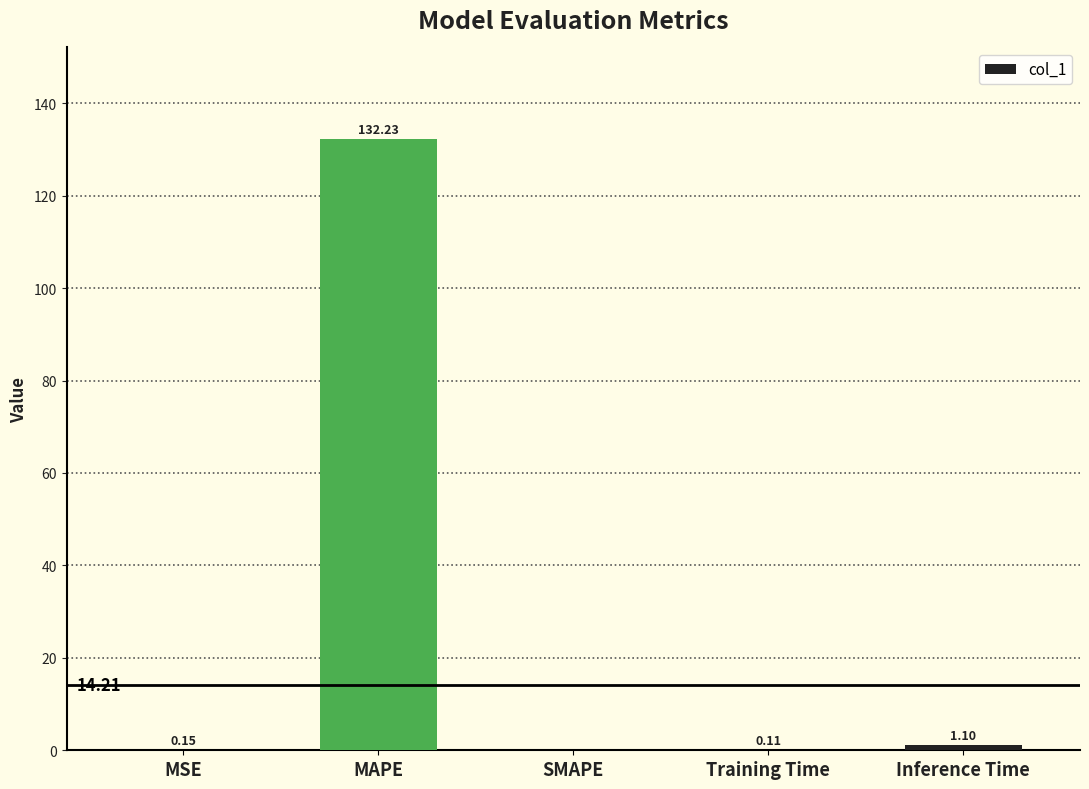

What is the sum of all values?

133.6